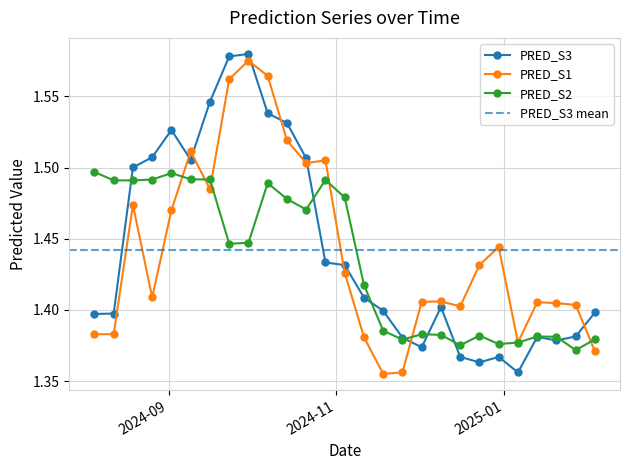

Where is the first local minimum for PRED_S3?

2024-09-09